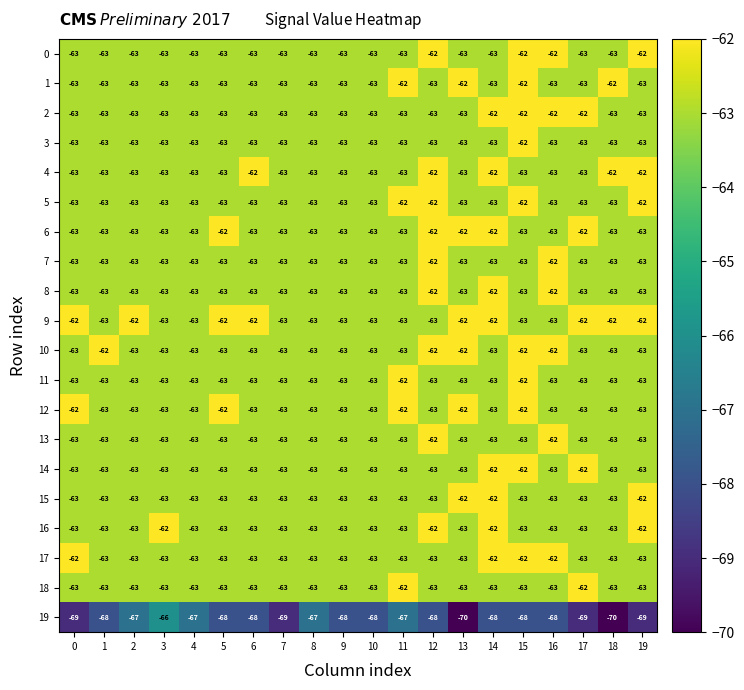

What is the lowest value of the 1 series?

-63